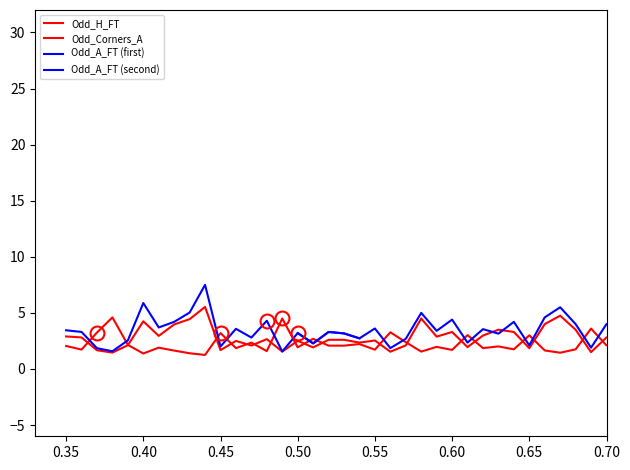

True or false: Odd_Corners_A has a value of 2.1 at 0.50.

True